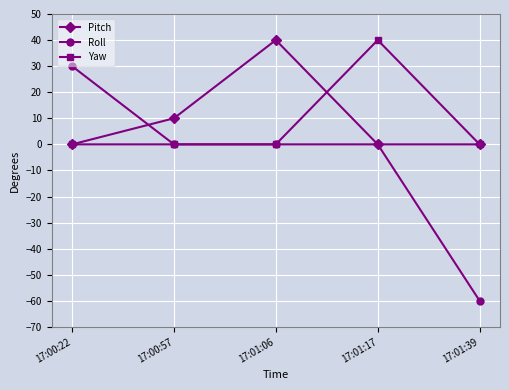

Is the value of Yaw at 17:01:17 greater than the value of Roll at 17:00:57?

Yes